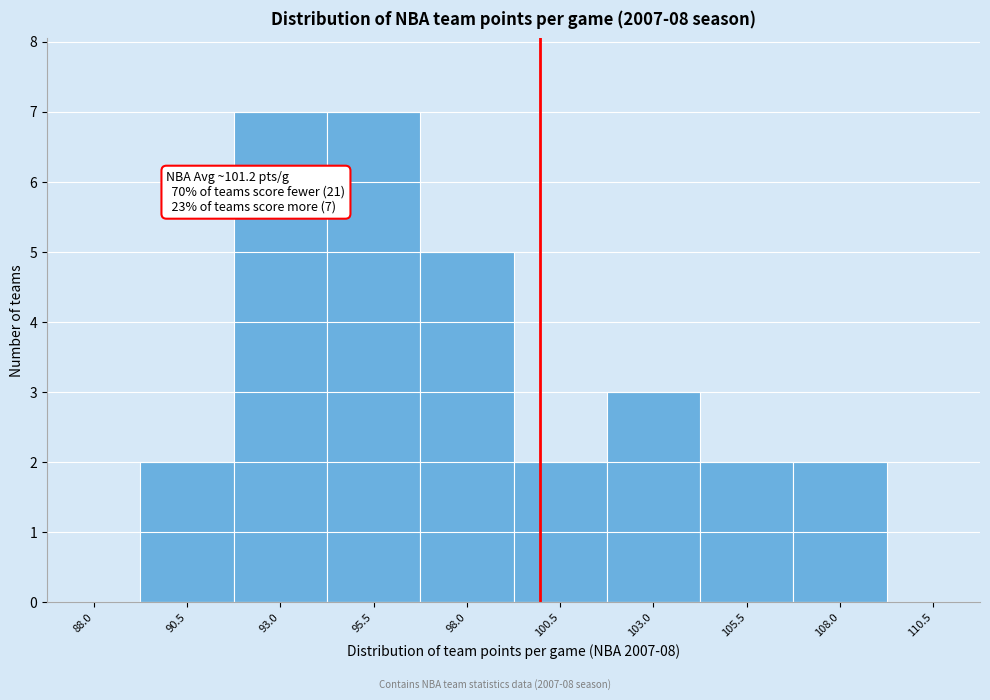

Reading left to right, what are all the values shown in this chart?

88.0=0	90.5=2	93.0=7	95.5=7	98.0=5	100.5=2	103.0=3	105.5=2	108.0=2	110.5=0